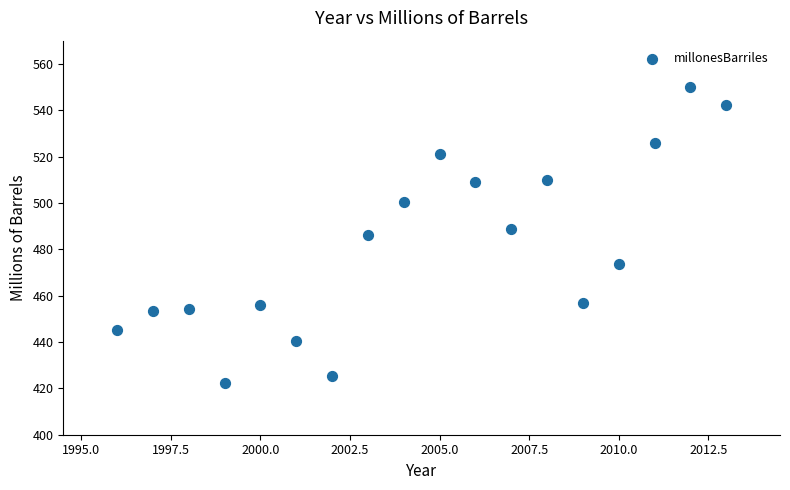

What is the range of Y values (max minus min)?

127.5